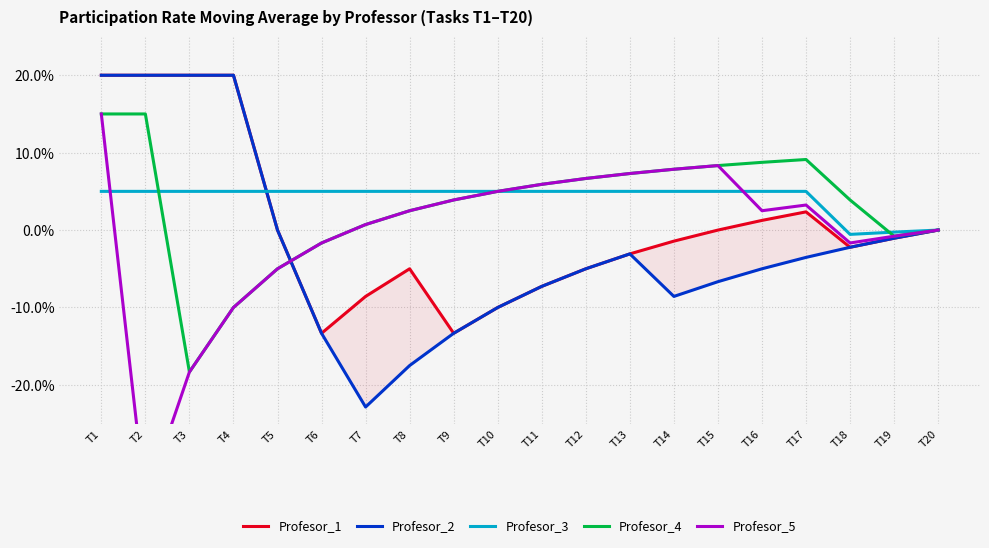

What value does the Profesor_3 series have at T13?

0.1